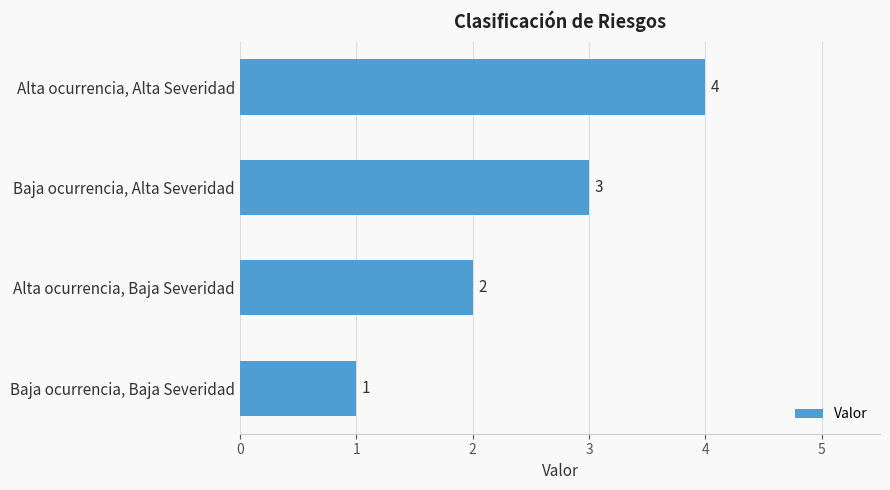

List the labels in order of value, largest first.

Alta ocurrencia, Alta Severidad, Baja ocurrencia, Alta Severidad, Alta ocurrencia, Baja Severidad, Baja ocurrencia, Baja Severidad